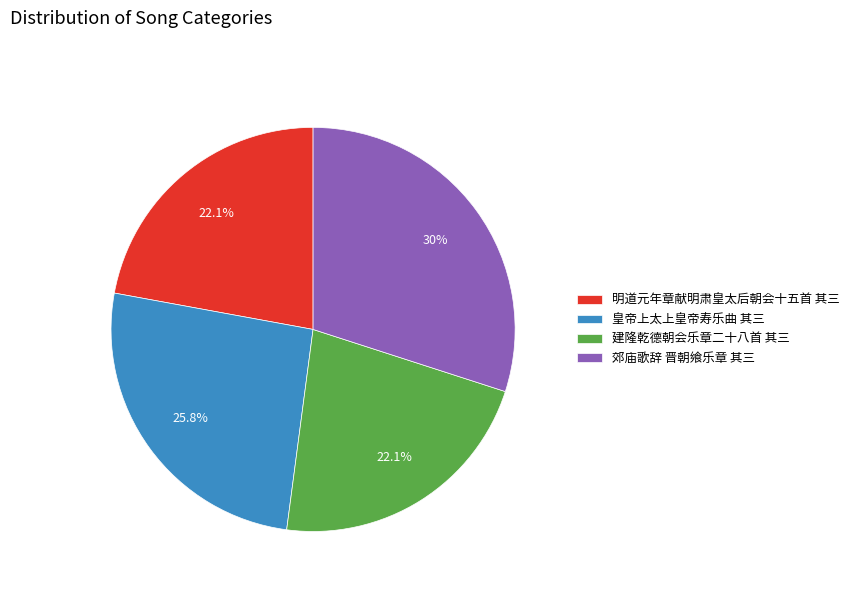

Approximately how many times larger is the value at 明道元年章献明肃皇太后朝会十五首 其三 compared to 建隆乾德朝会乐章二十八首 其三?

1.0